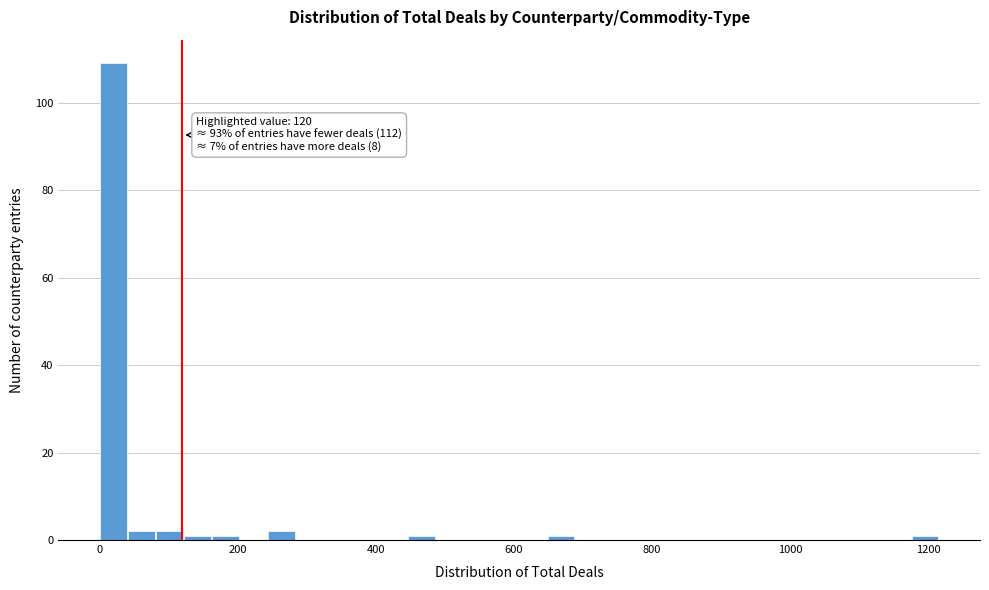

Read against the x-axis, roughly where is the centre of the tallest bar?

20